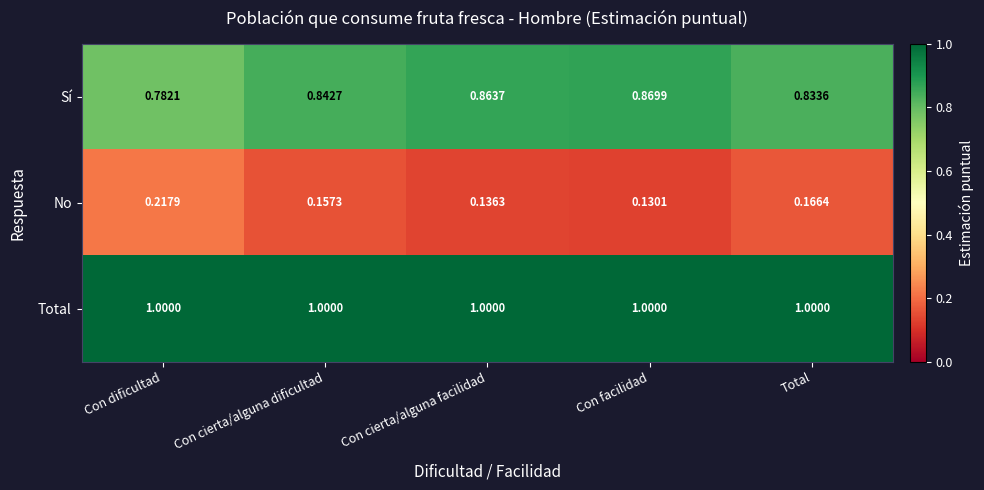

At which label does No reach its peak?

Con dificultad